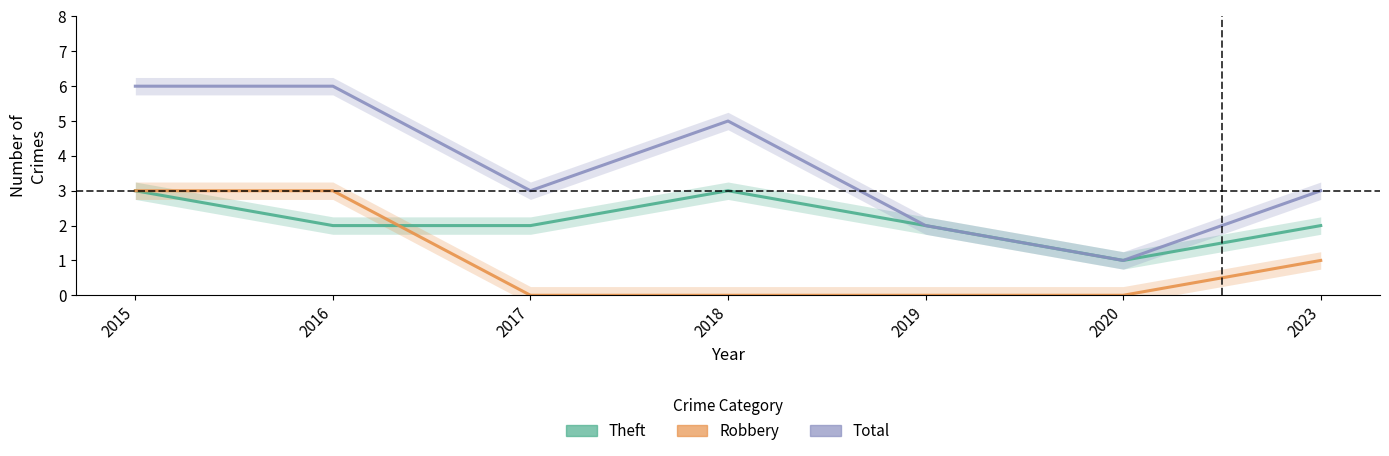

What is the average value of the Theft series?

2